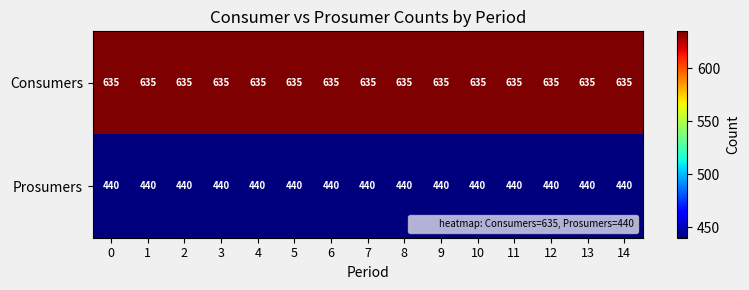

List the series in order of their overall mean, lowest first.

Prosumers, Consumers